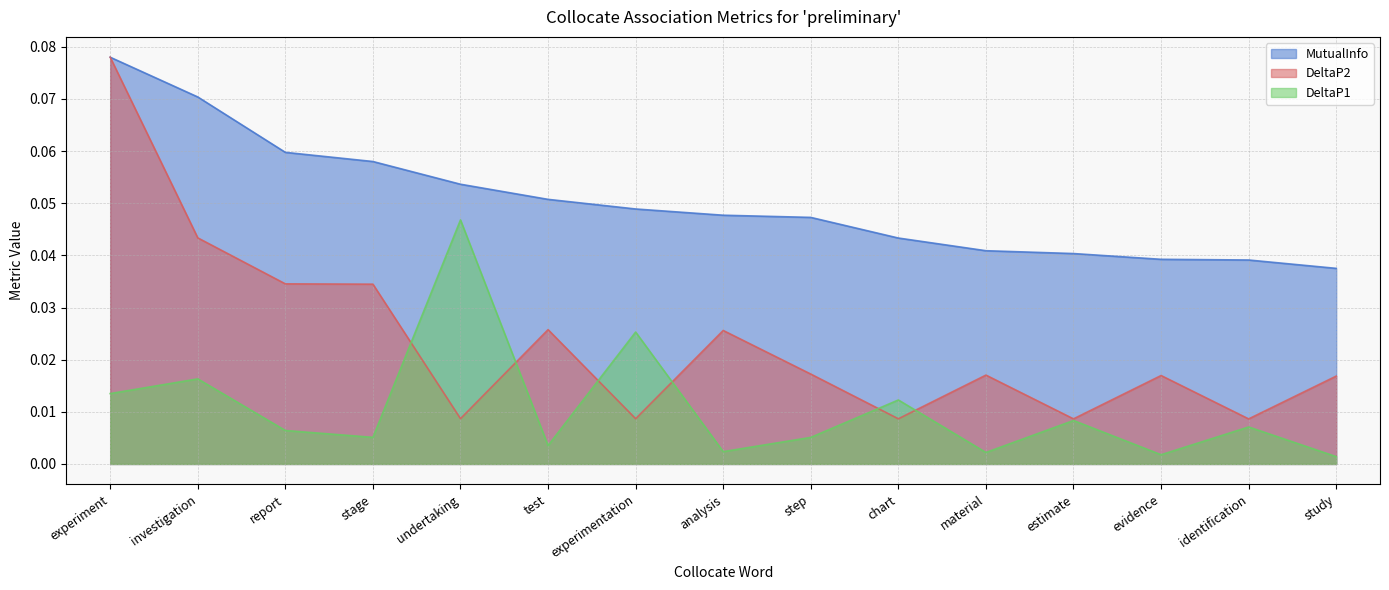

Reading left to right, extract all data points from this chart.

DeltaP2: experiment=0.1	investigation=0.0	report=0.0	stage=0.0	undertaking=0.0	test=0.0	experimentation=0.0	analysis=0.0	step=0.0	chart=0.0	material=0.0	estimate=0.0	evidence=0.0	identification=0.0	study=0.0
DeltaP1: experiment=0.0	investigation=0.0	report=0.0	stage=0.0	undertaking=0.0	test=0.0	experimentation=0.0	analysis=0.0	step=0.0	chart=0.0	material=0.0	estimate=0.0	evidence=0.0	identification=0.0	study=0.0
MutualInfo: experiment=0.1	investigation=0.1	report=0.1	stage=0.1	undertaking=0.1	test=0.1	experimentation=0.0	analysis=0.0	step=0.0	chart=0.0	material=0.0	estimate=0.0	evidence=0.0	identification=0.0	study=0.0